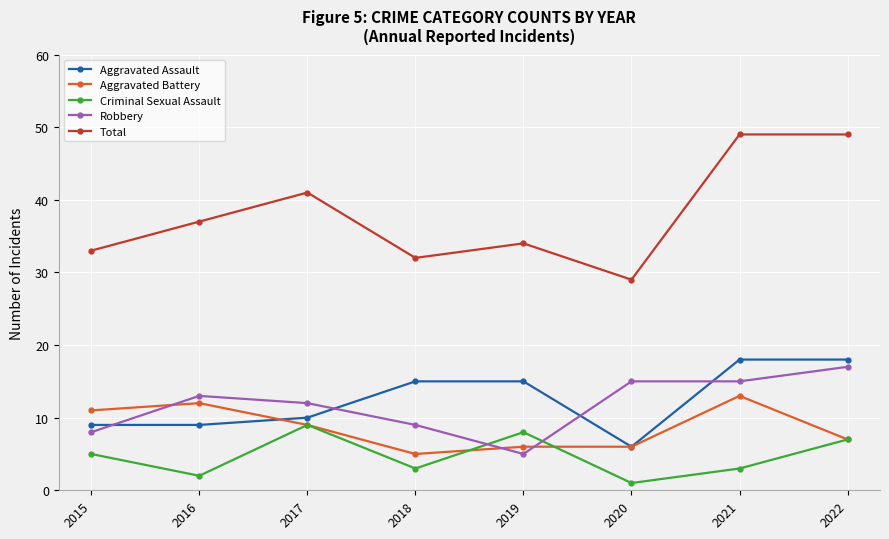

True or false: Total and Aggravated Battery intersect in this chart.

False